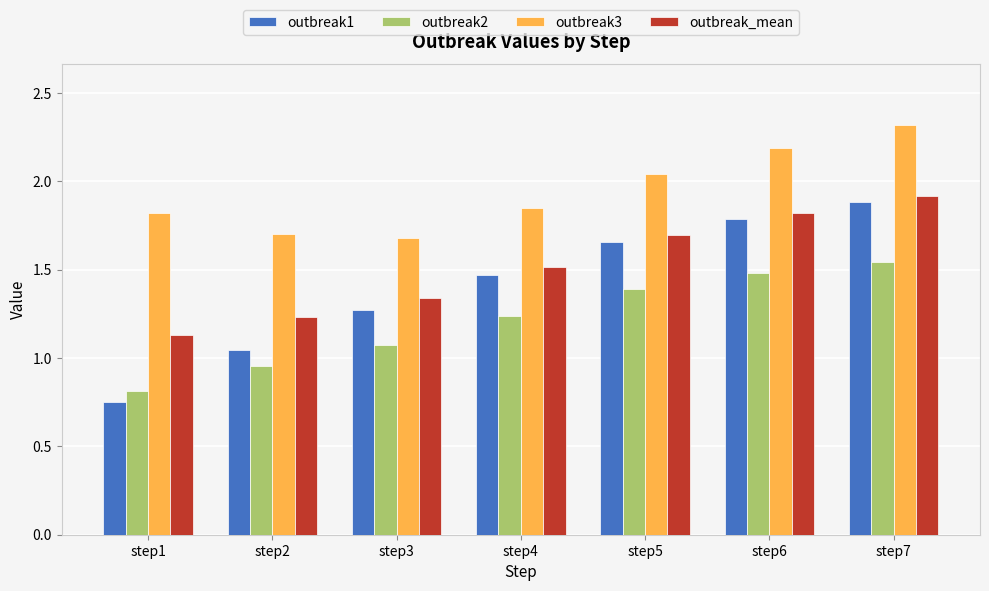

List the series in order of their overall mean, highest first.

outbreak3, outbreak_mean, outbreak1, outbreak2